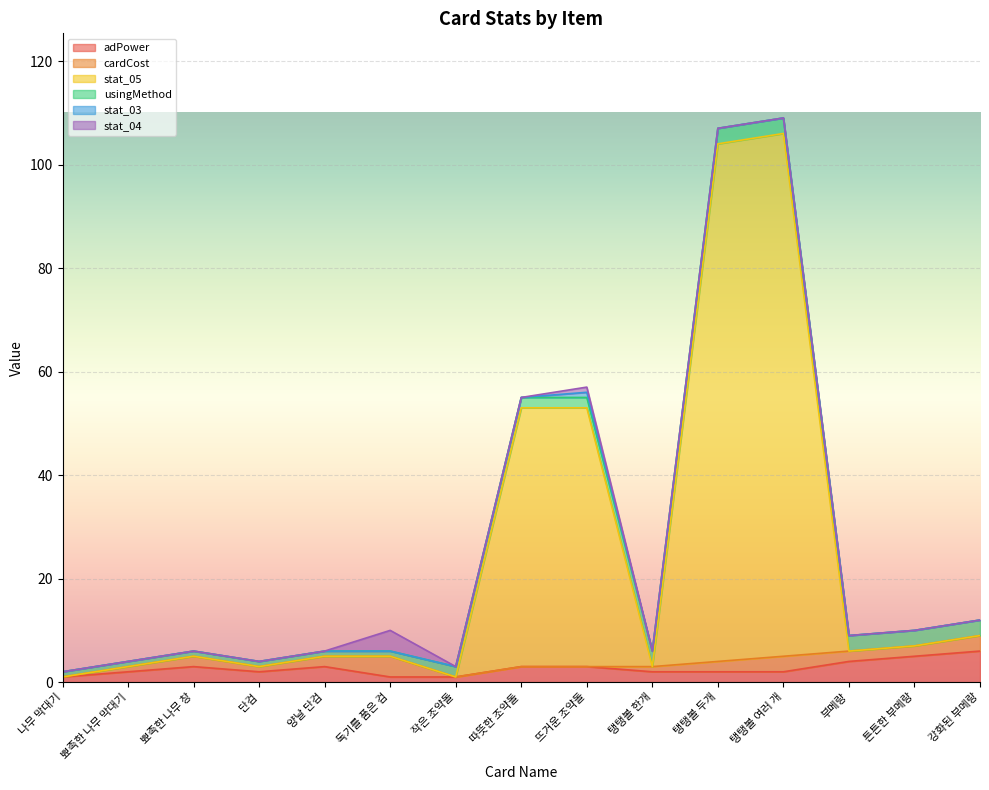

What is the maximum value shown in the chart?

101